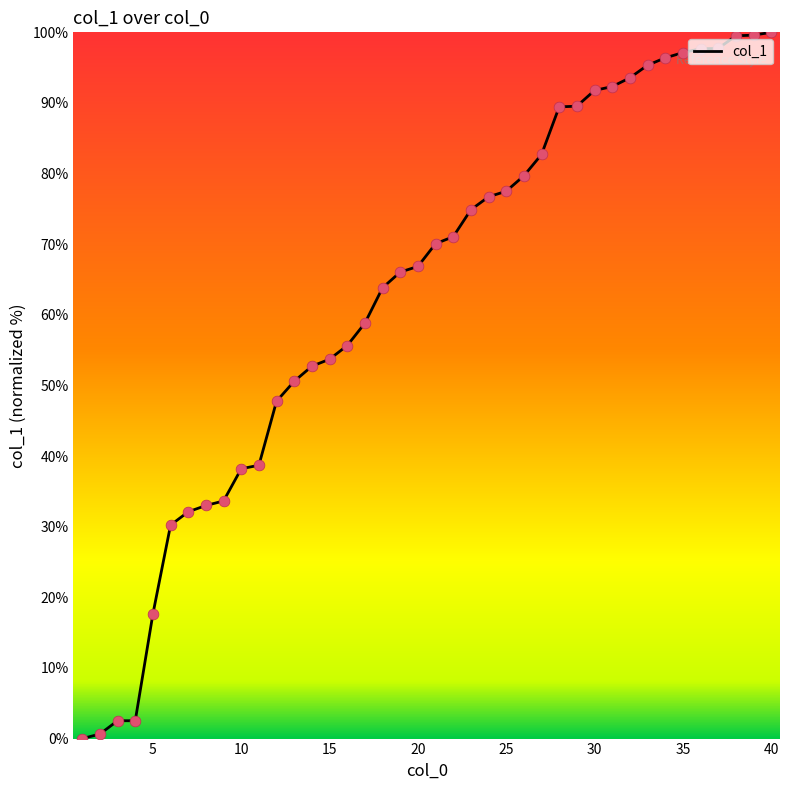

What is the greatest value displayed?

100.0